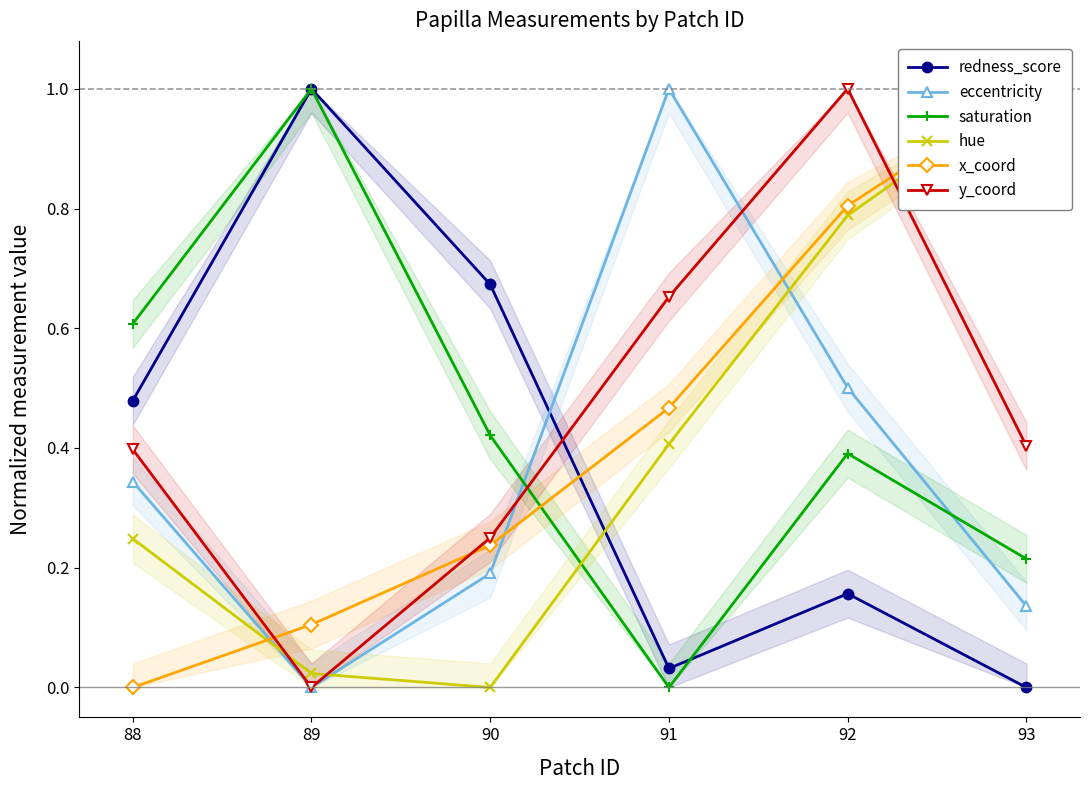

How many interior local valleys does the y_coord series have?

1